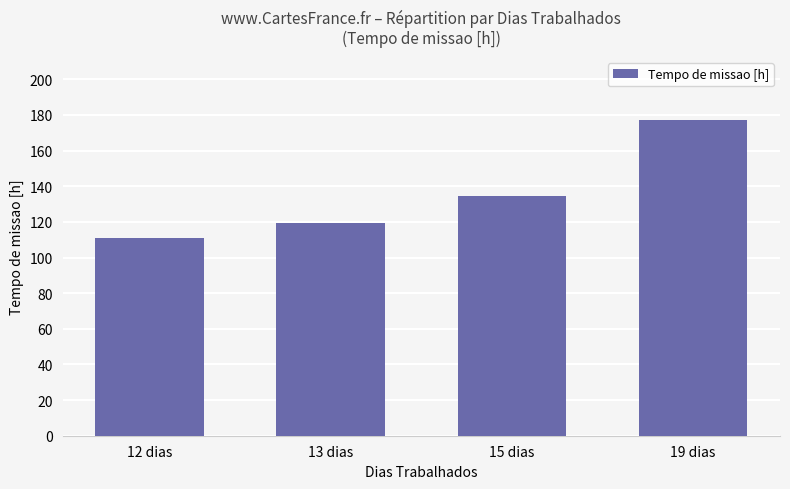

The chart shows a value of 177.2 at 19 dias. True or false?

True